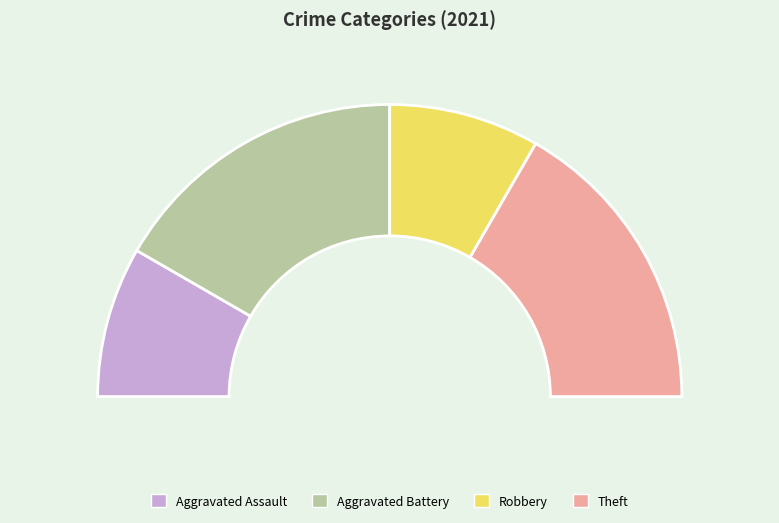

To the nearest percent, what portion does Robbery represent?

17%